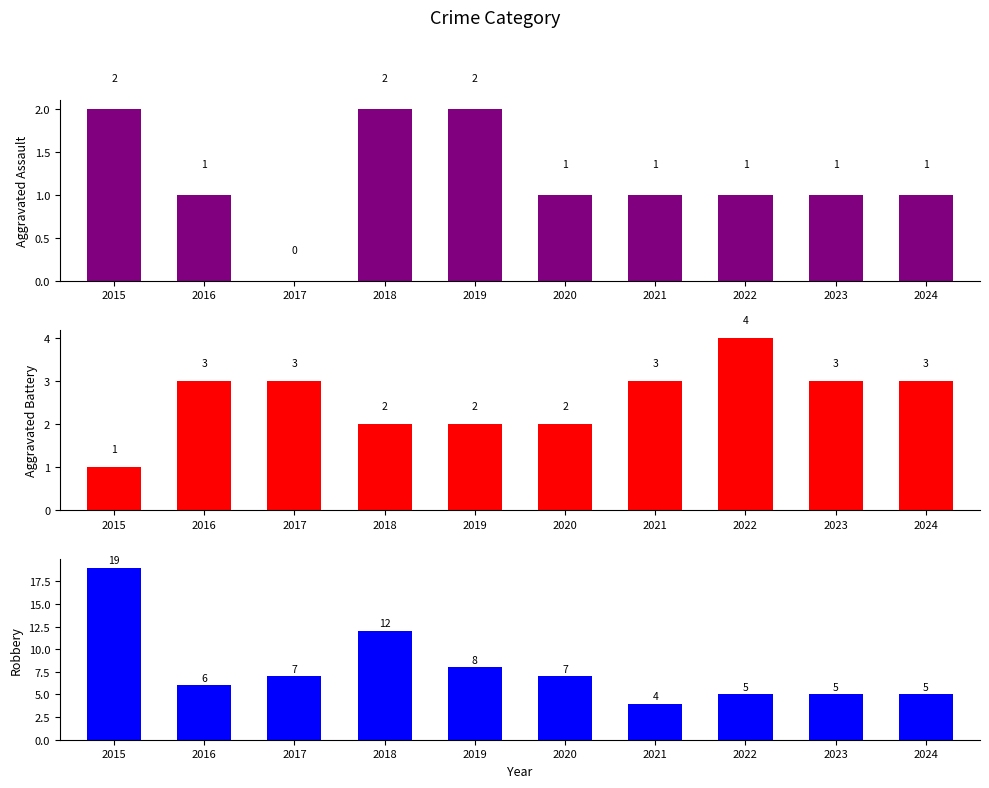

What is the approximate value of Aggravated Assault at 2016?

1